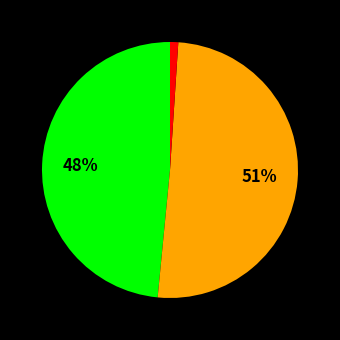

Is there a majority slice in this chart?

Yes